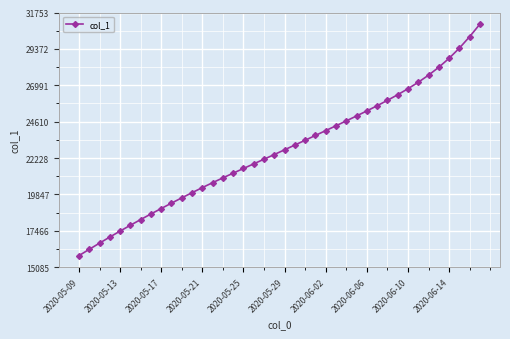

What is the value of the 1st point from the left?

15842.6